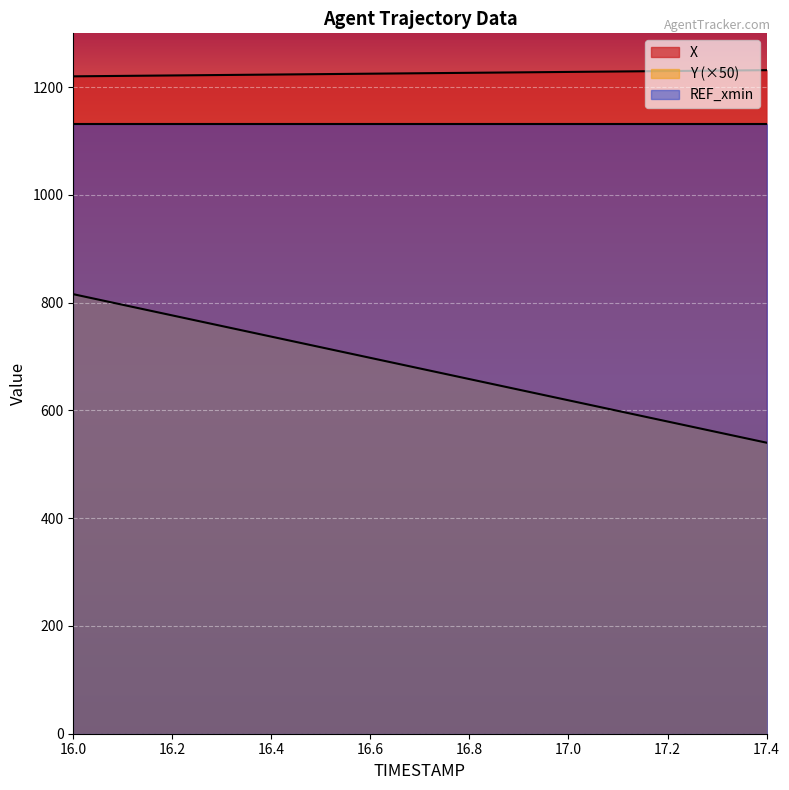

Which series has the largest total across all categories?

X